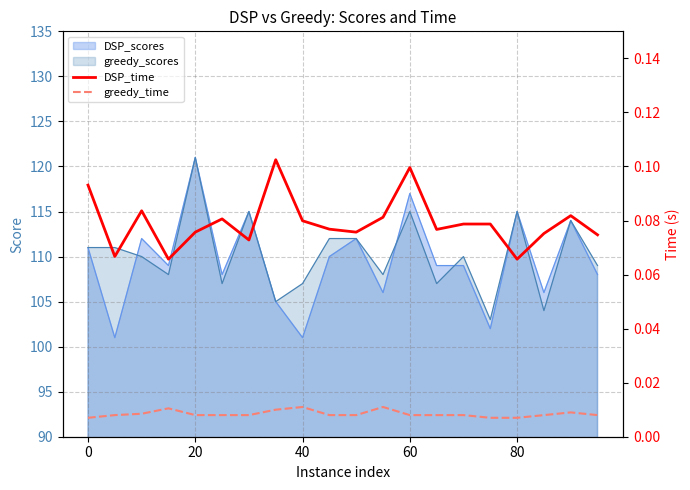

True or false: DSP_scores has a value of 67 at 40.

False